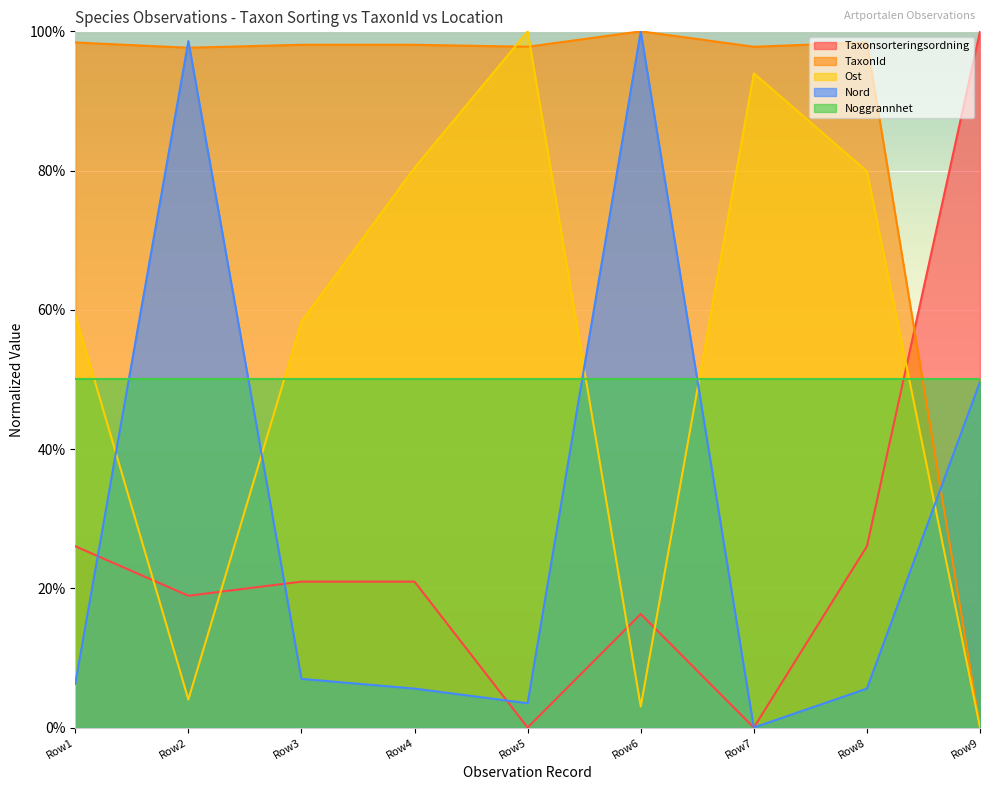

What is the spread (max minus min) of values at Row1?

92.1